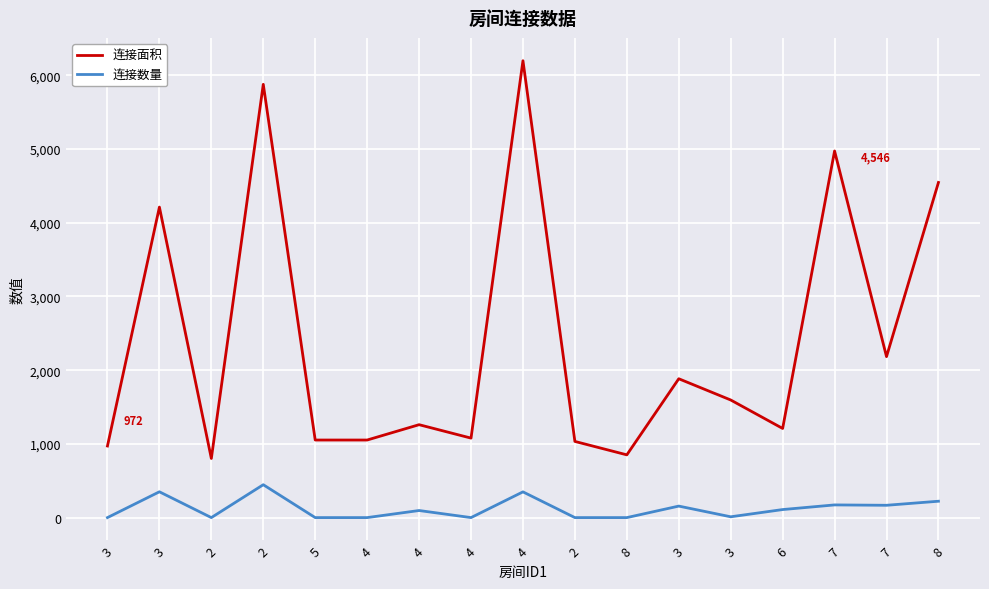

Which series changed the most between 5 and 7?

连接面积